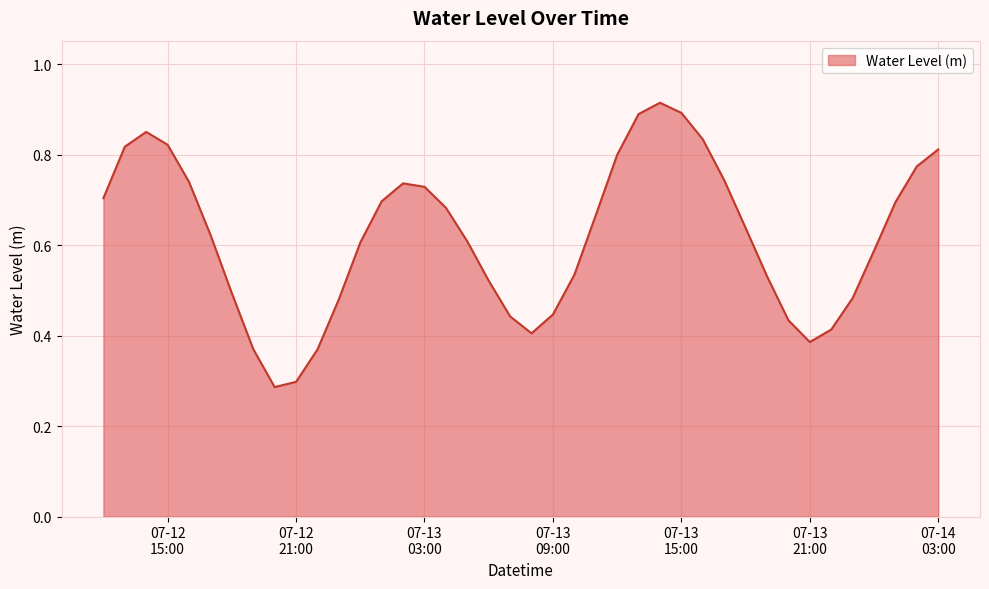

What is the sum of all values?

24.8